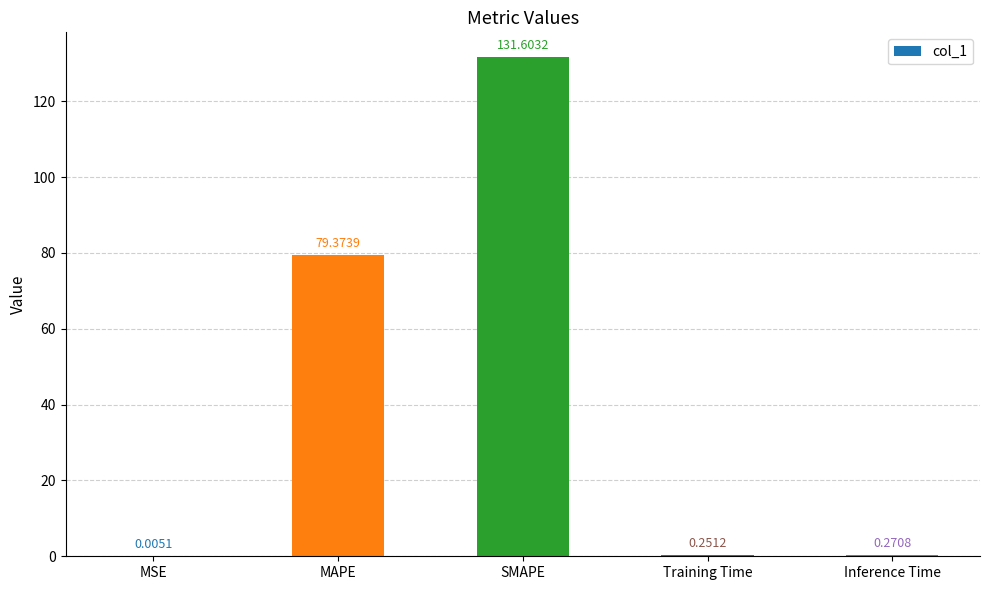

At which category does the chart reach its peak across all series?

SMAPE